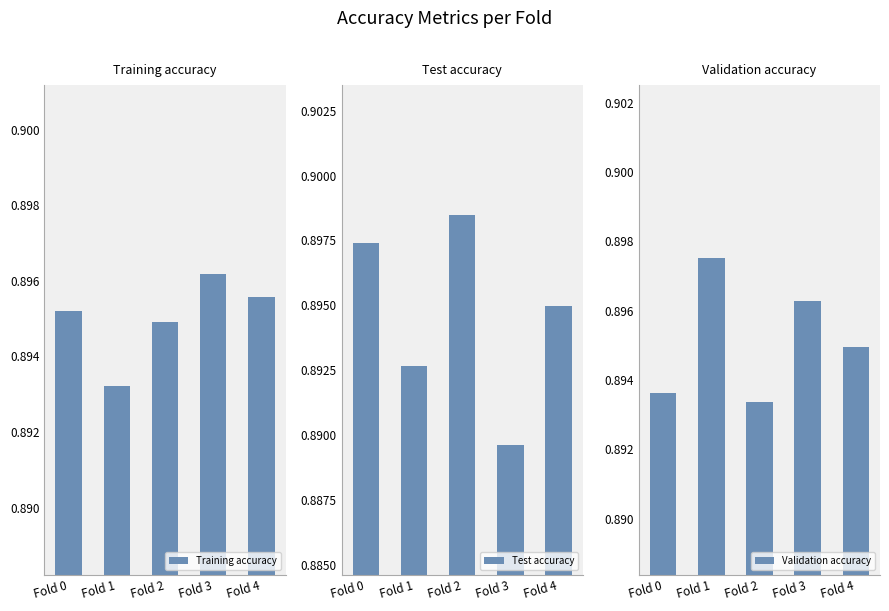

What is the value of the Test accuracy bar at the 1st from the left?

0.9